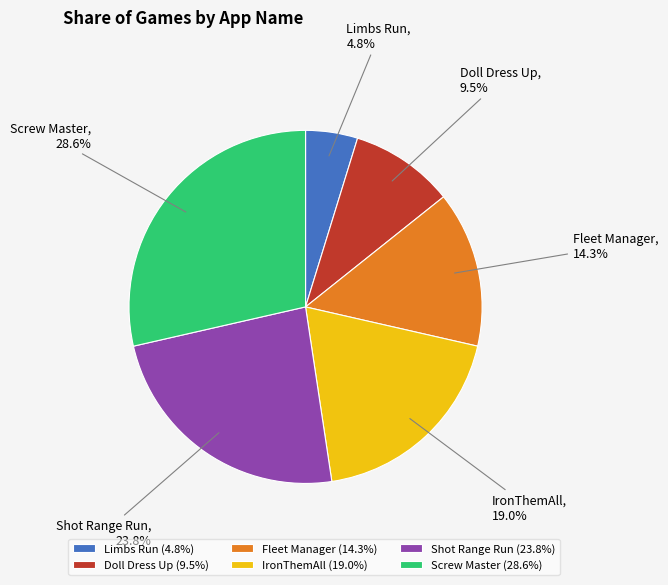

Between Fleet Manager and Screw Master, which is larger?

Screw Master